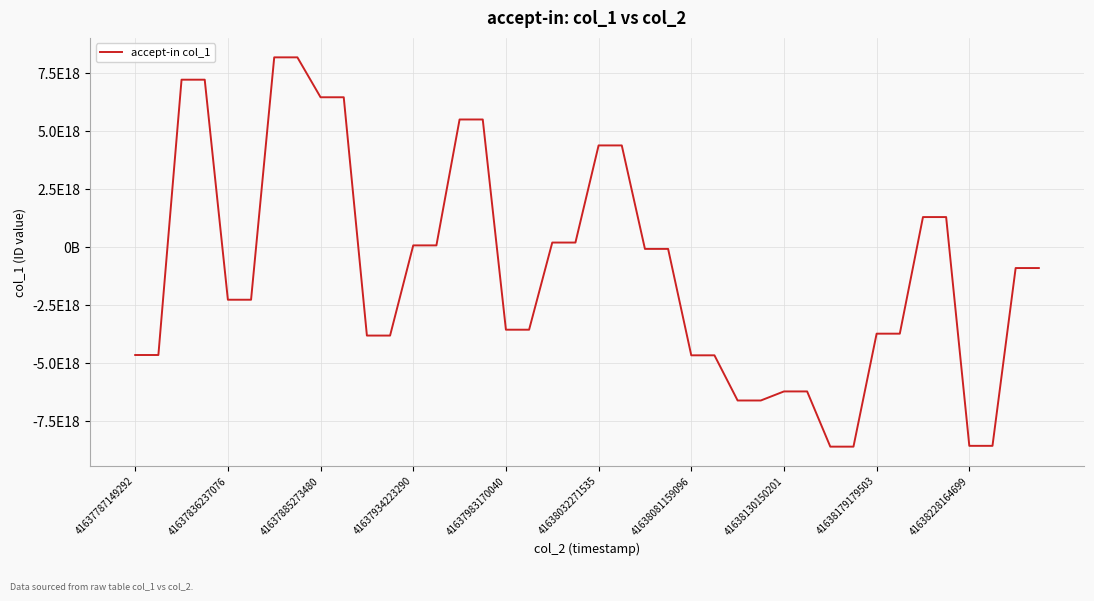

Does the chart display data point markers on the line(s)?

No